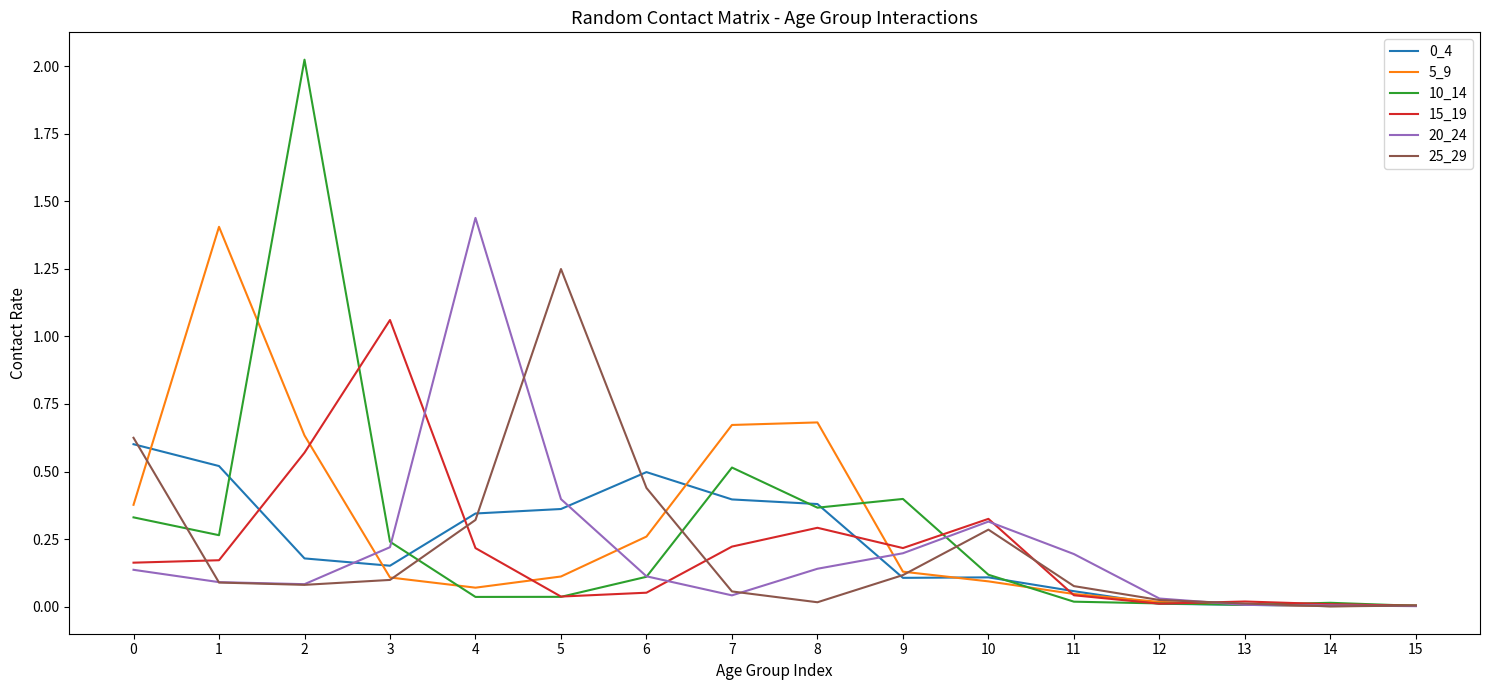

Does the chart have visible grid lines?

No